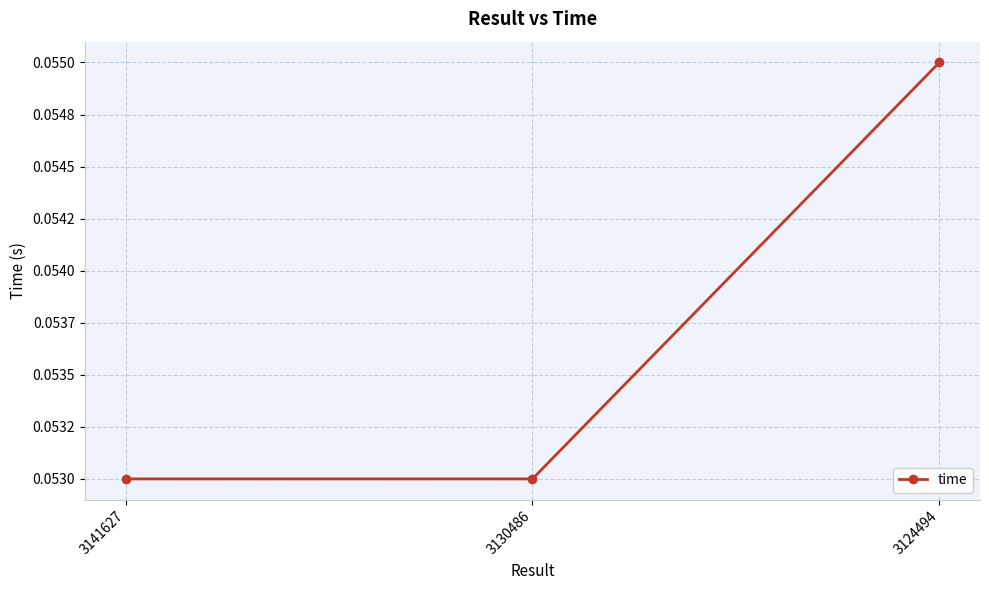

Which has a higher value, 3130486 or 3124494?

3124494